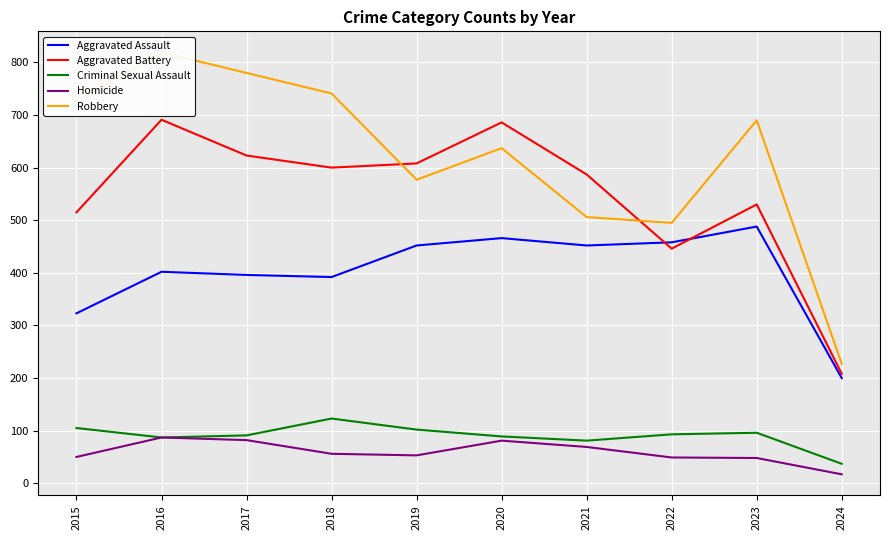

The value of Criminal Sexual Assault at 2021 is 81. True or false?

True